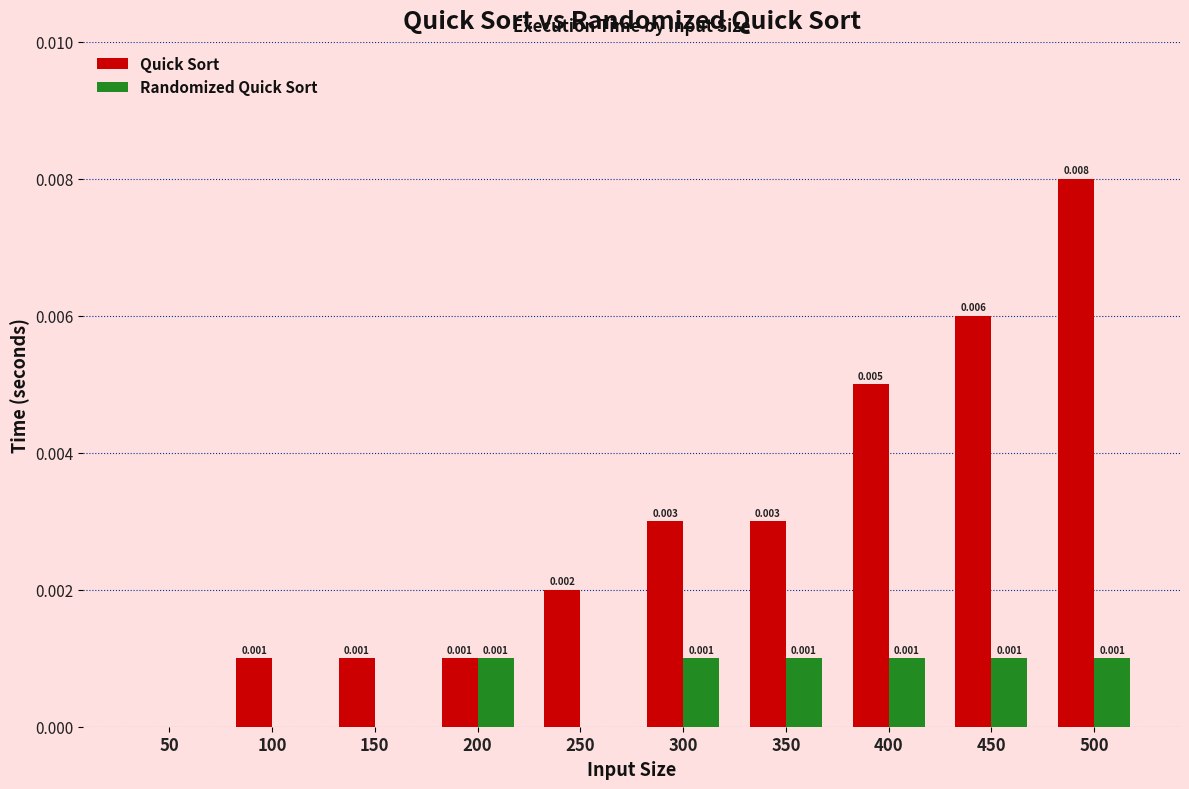

At which label does Quick Sort reach its peak?

500